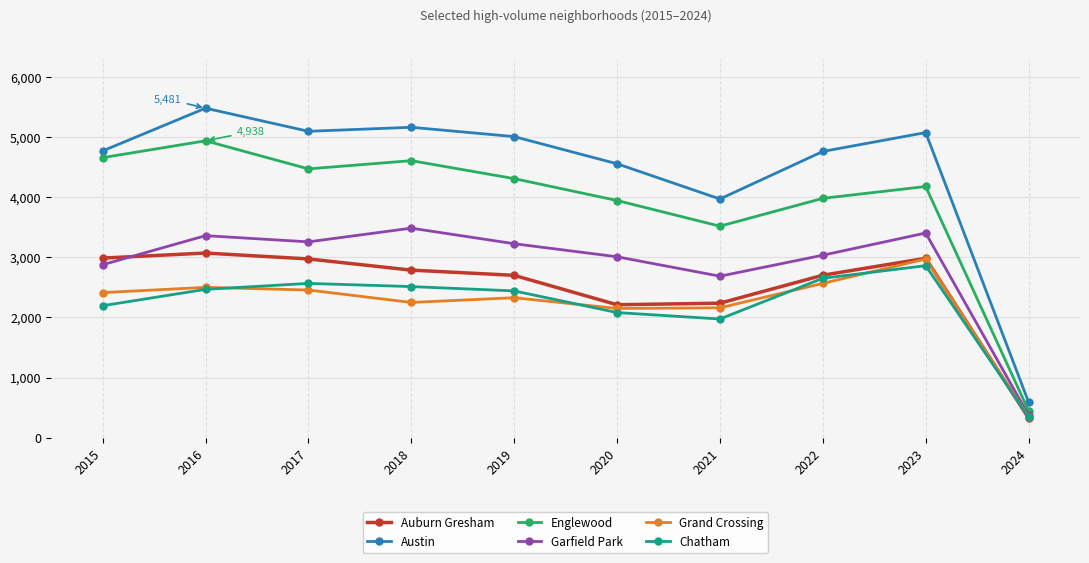

True or false: Garfield Park and Austin cross at least once.

False